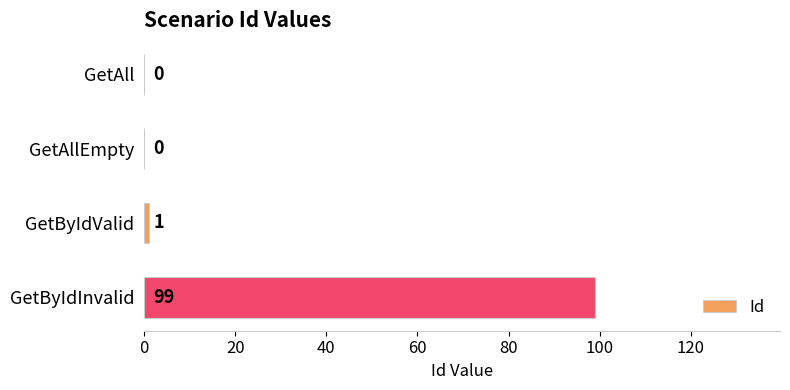

Where is the data nearest to the value 49?

GetByIdValid